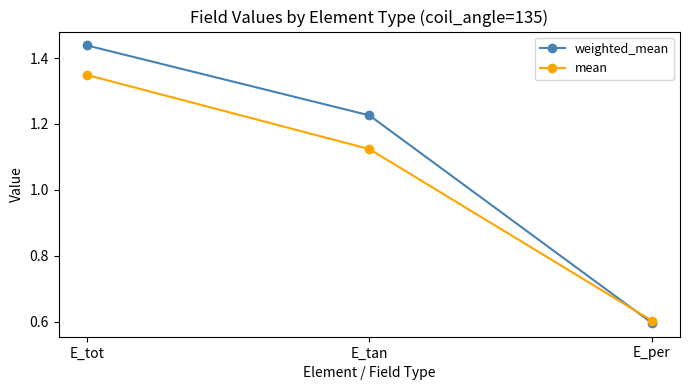

Which category has the highest value in the weighted_mean series?

E_tot